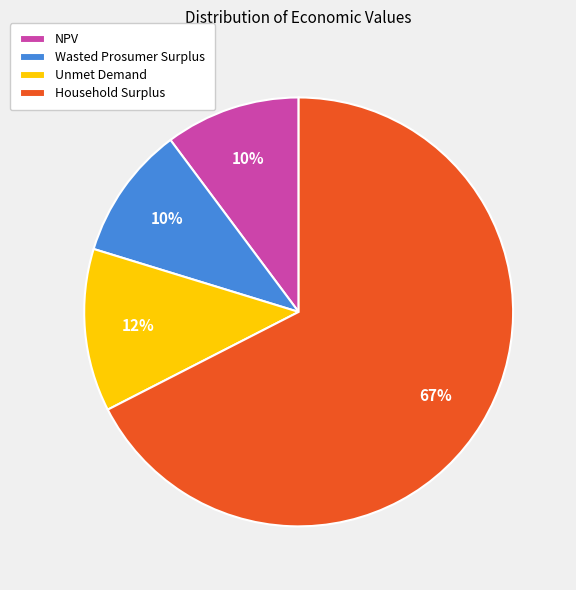

Which category has the biggest portion of the pie?

Household Surplus